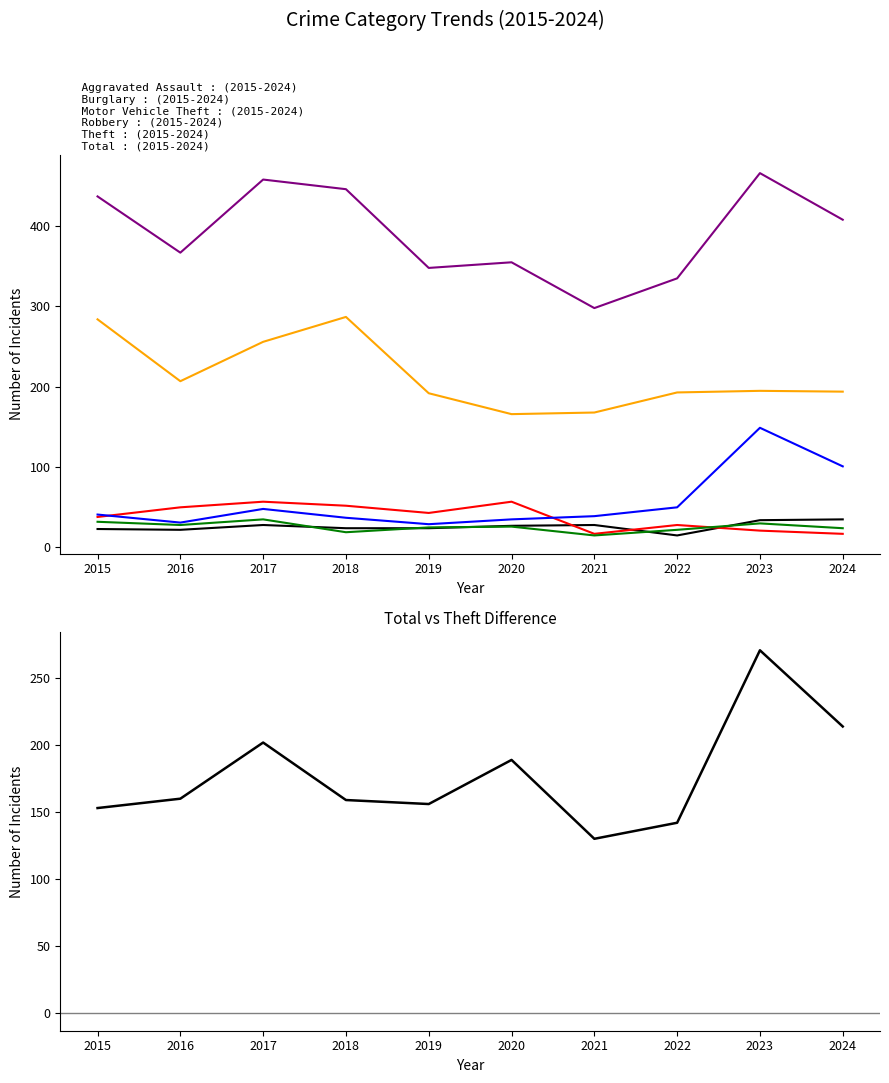

True or false: Motor Vehicle Theft and Aggravated Assault cross at least once.

False